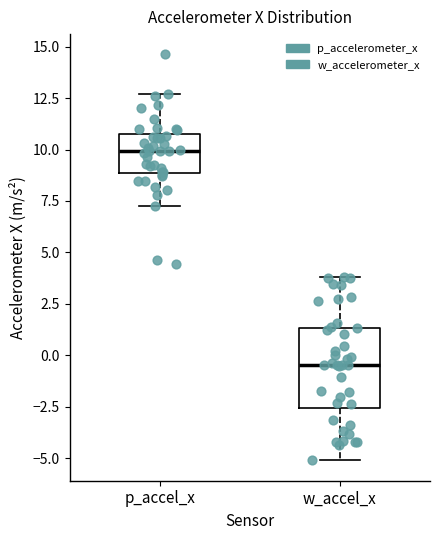

Reading left to right, read every box against the y-axis: the position of its median line, the range the box covers, and the ends of its whiskers. The values are not printed on the chart, so give them approximately, as read against the axis.

p_accel_x: median 10.0, box 9.0 to 10.5, whiskers 7.5 to 12.5
w_accel_x: median -0.5, box -2.5 to 1.5, whiskers -5.0 to 4.0